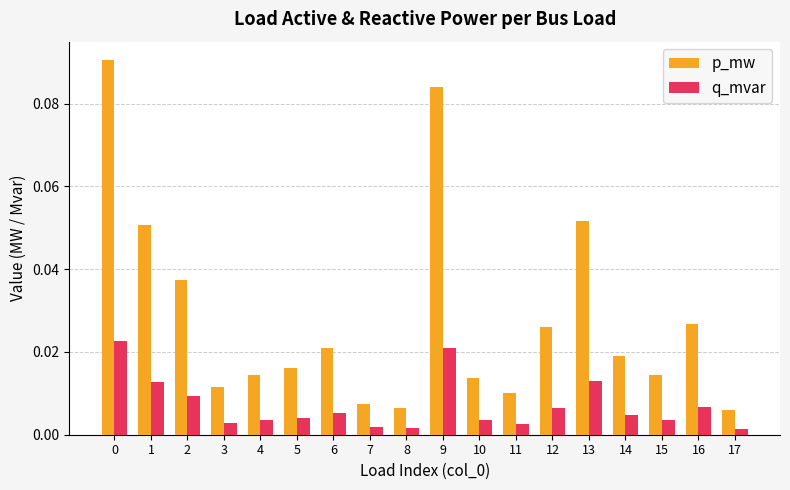

Which series has the largest range (max minus min)?

p_mw